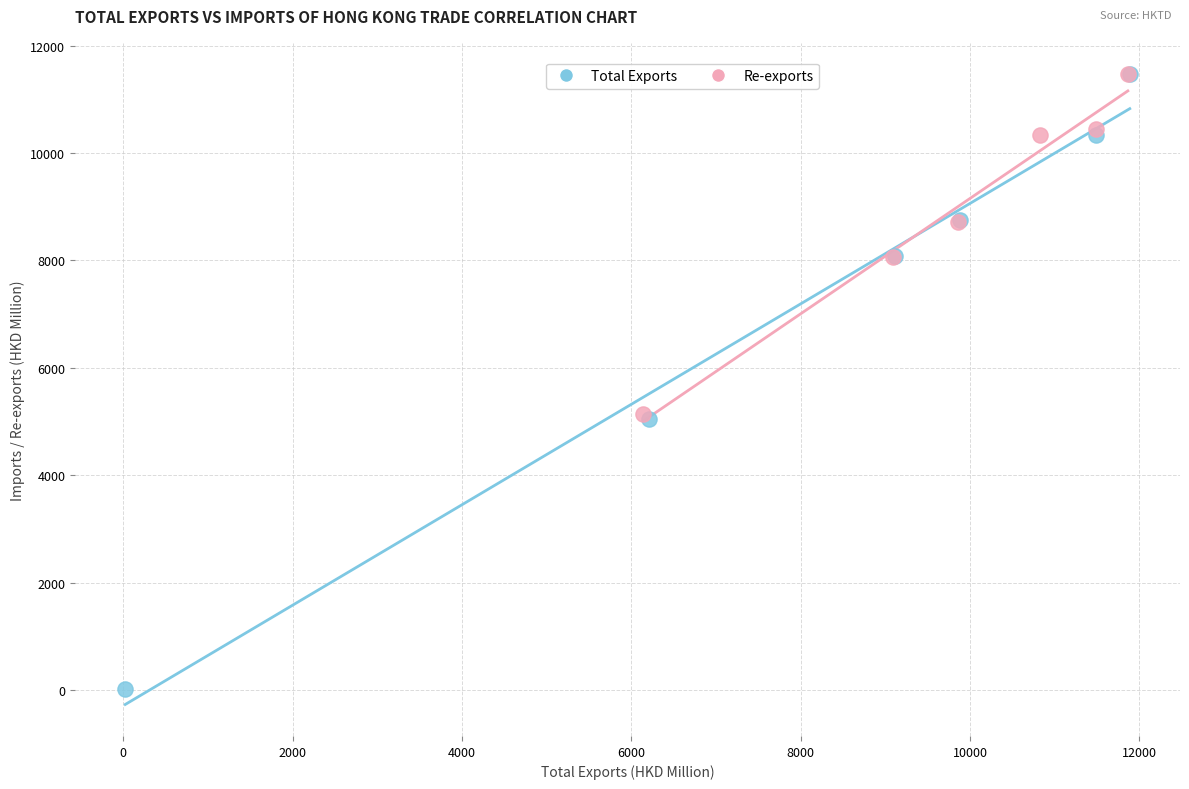

Which series contains the lowest Y value?

Total Exports